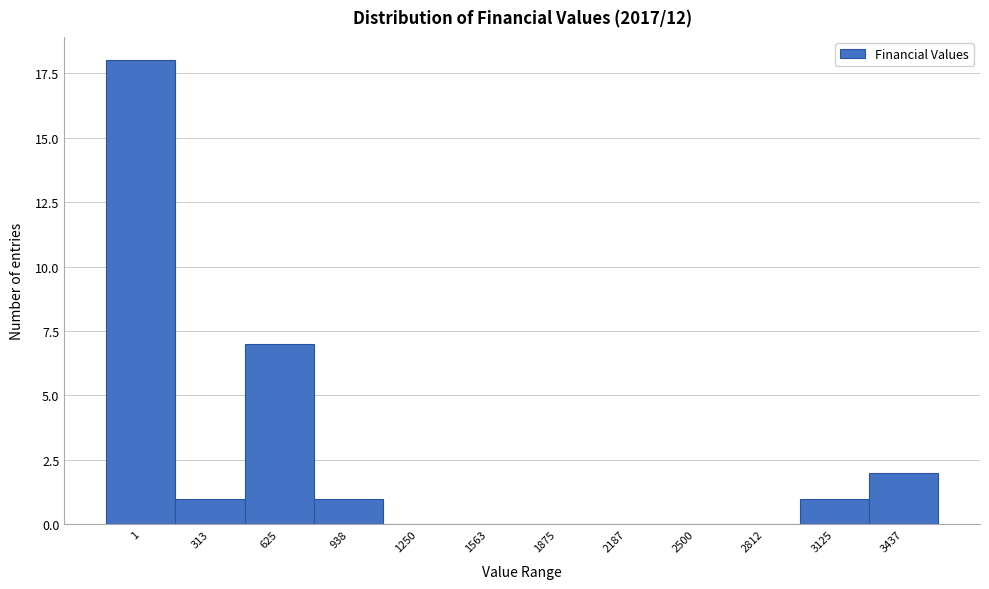

Reading left to right, transcribe all the data shown in this chart.

1=18	313=1	625=7	938=1	1250=0	1563=0	1875=0	2187=0	2500=0	2812=0	3125=1	3437=2